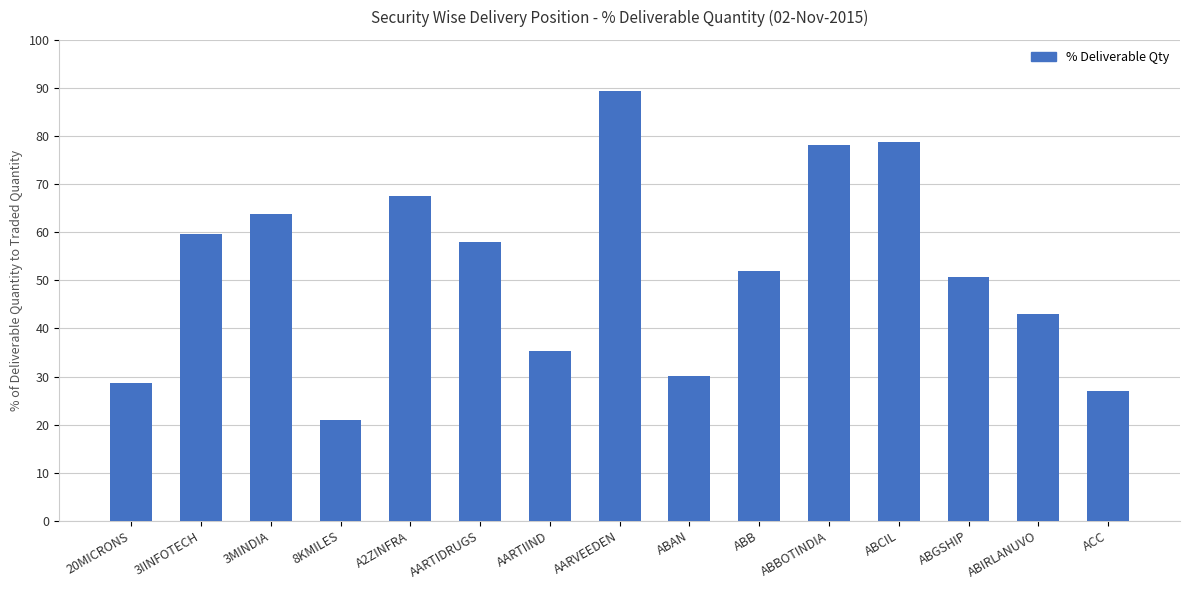

Does the chart contain stacked bars?

No